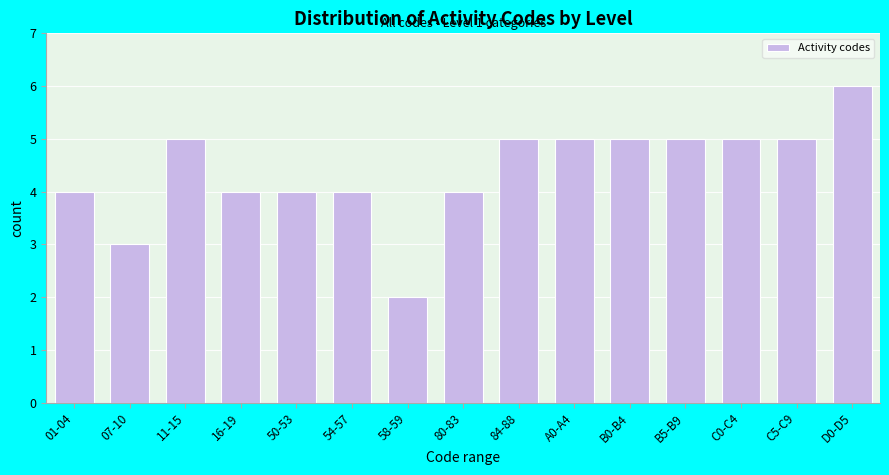

Reading right to left, list all the values displayed in this chart.

D0-D5=6	C5-C9=5	C0-C4=5	B5-B9=5	B0-B4=5	A0-A4=5	84-88=5	80-83=4	58-59=2	54-57=4	50-53=4	16-19=4	11-15=5	07-10=3	01-04=4